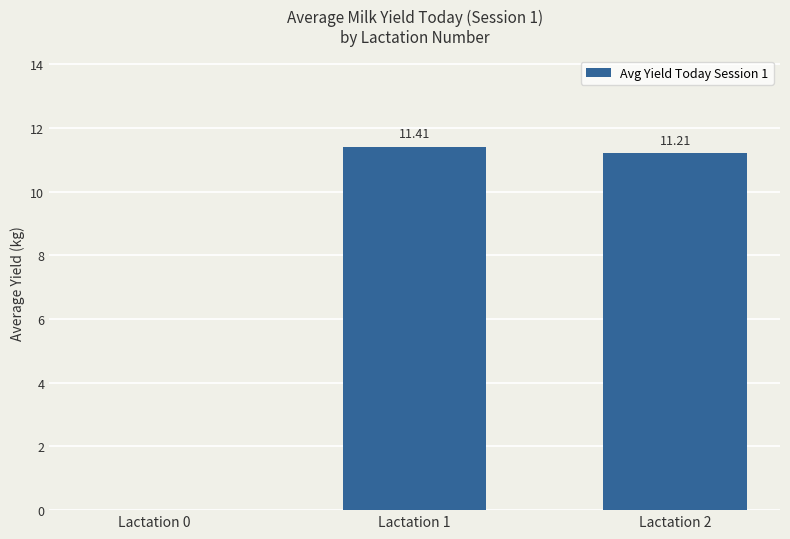

Which label corresponds to the largest value in the chart?

Lactation 1